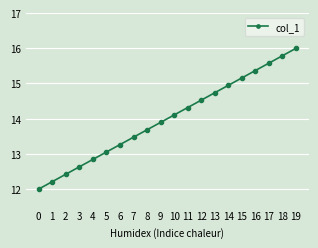

How many lines are shown in the chart?

1